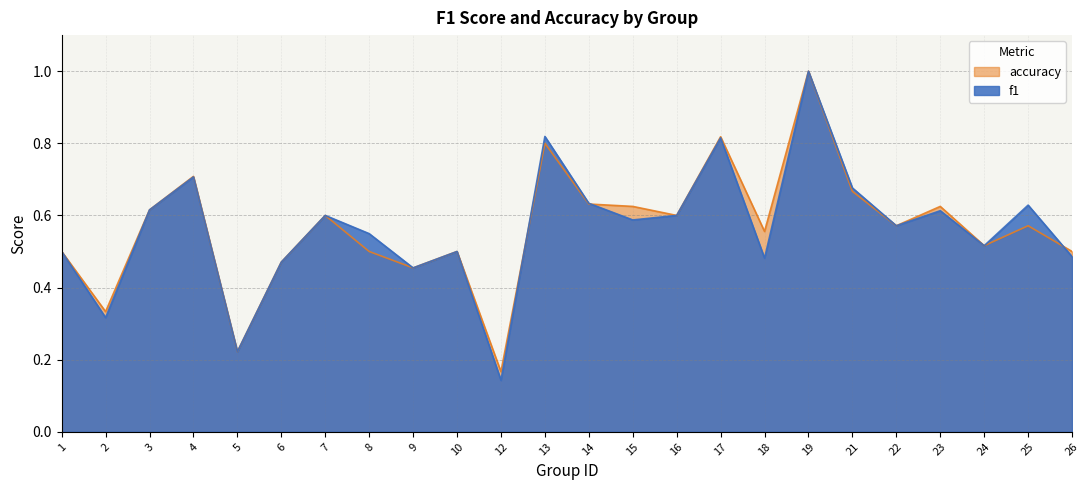

What is the value of the accuracy point at the 12th from the left?

0.8